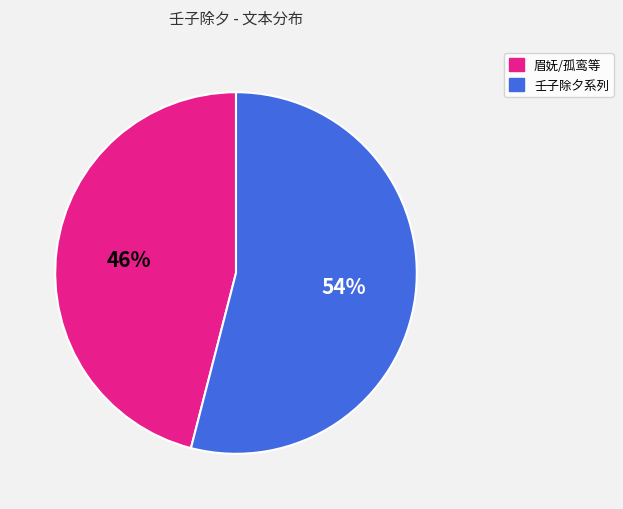

Is there a majority slice in this chart?

Yes